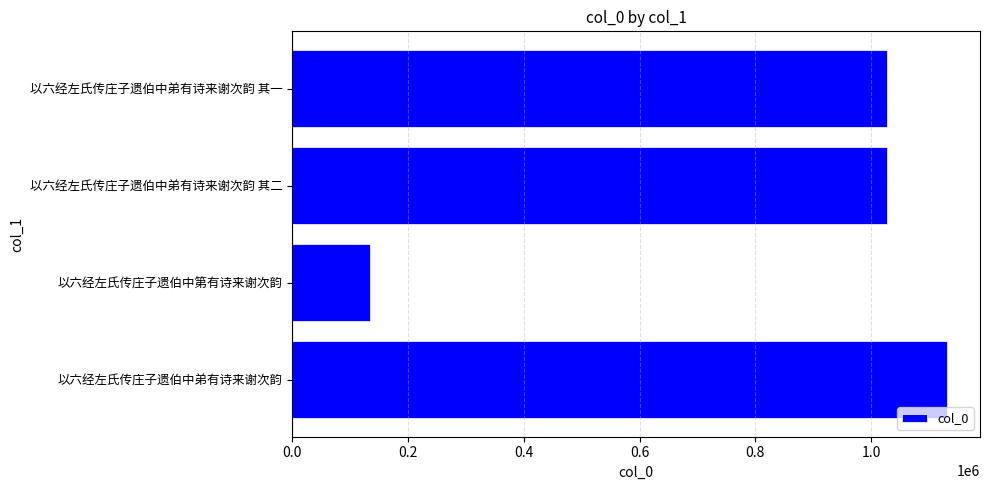

How many bars are there in total?

4